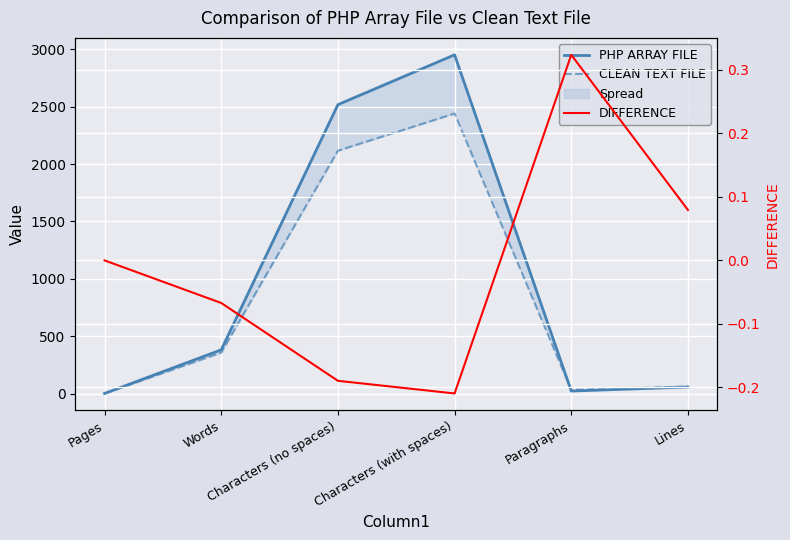

Reading left to right, extract all data points from this chart.

PHP ARRAY FILE: 2.0	382.0	2517.0	2951.0	23.0	58.0
CLEAN TEXT FILE: 2.0	358.0	2116.0	2440.0	34.0	63.0
DIFFERENCE: 0.0	-0.1	-0.2	-0.2	0.3	0.1